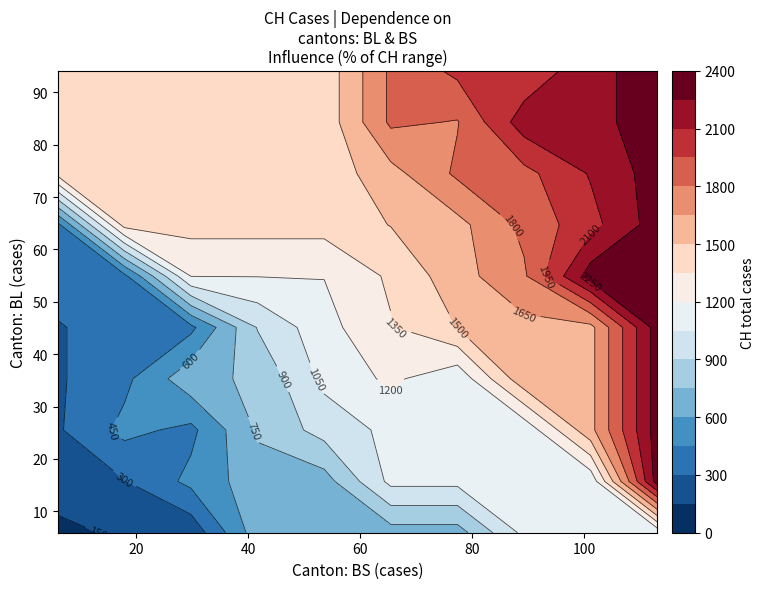

The BL_values series shows 51 at 25. True or false?

False